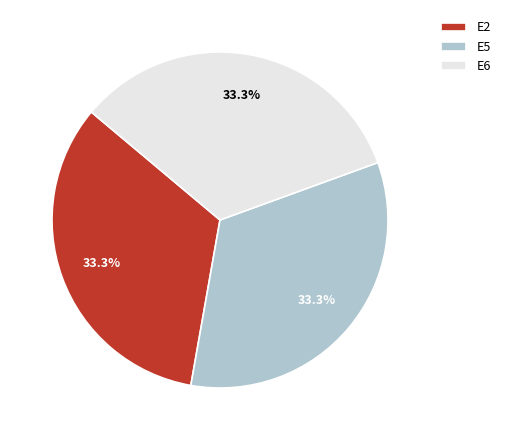

Is it true that E6 is 42% of the pie?

False